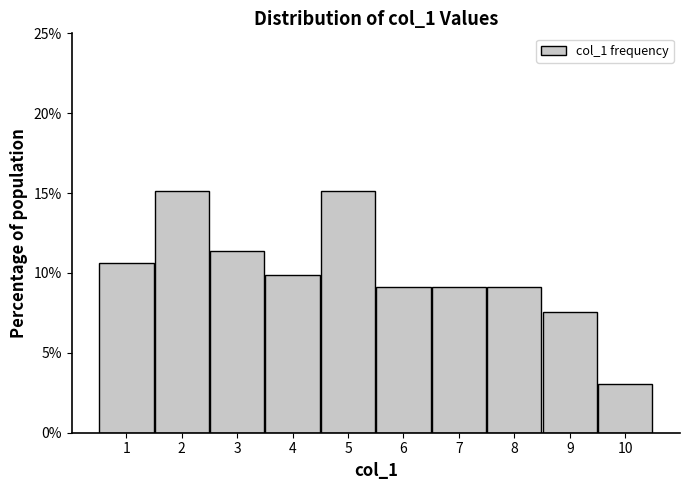

Reading left to right, list every bar in this chart as the range it spans on the x-axis followed by its height. The values are not printed on the chart, so give them approximately, as read against the axis.

0.5 to 1.5: 10.5
1.5 to 2.5: 15.0
2.5 to 3.5: 11.5
3.5 to 4.5: 10.0
4.5 to 5.5: 15.0
5.5 to 6.5: 9.0
6.5 to 7.5: 9.0
7.5 to 8.5: 9.0
8.5 to 9.5: 7.5
9.5 to 10.5: 3.0